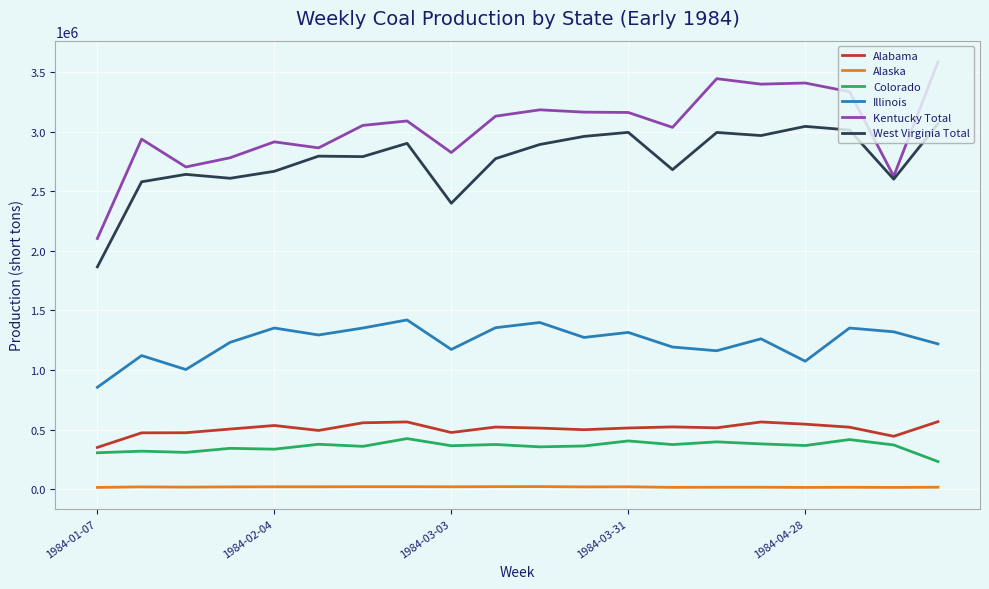

True or false: Alaska and Colorado cross at least once.

False